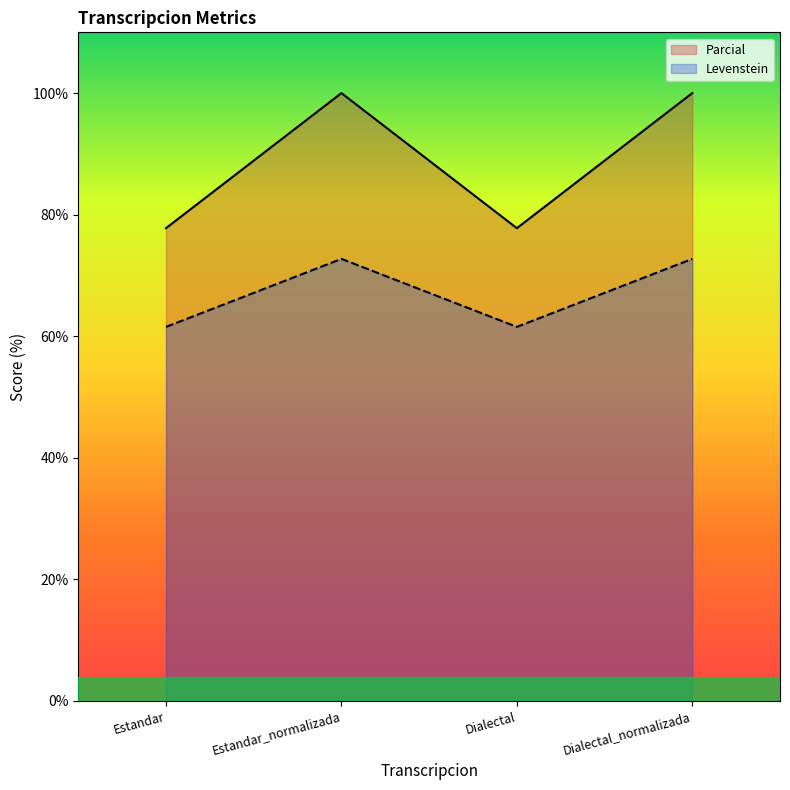

Reading right to left, extract all data points from this chart.

Levenstein: Dialectal_normalizada=72.7	Dialectal=61.5	Estandar_normalizada=72.7	Estandar=61.5
Parcial: Dialectal_normalizada=100.0	Dialectal=77.8	Estandar_normalizada=100.0	Estandar=77.8